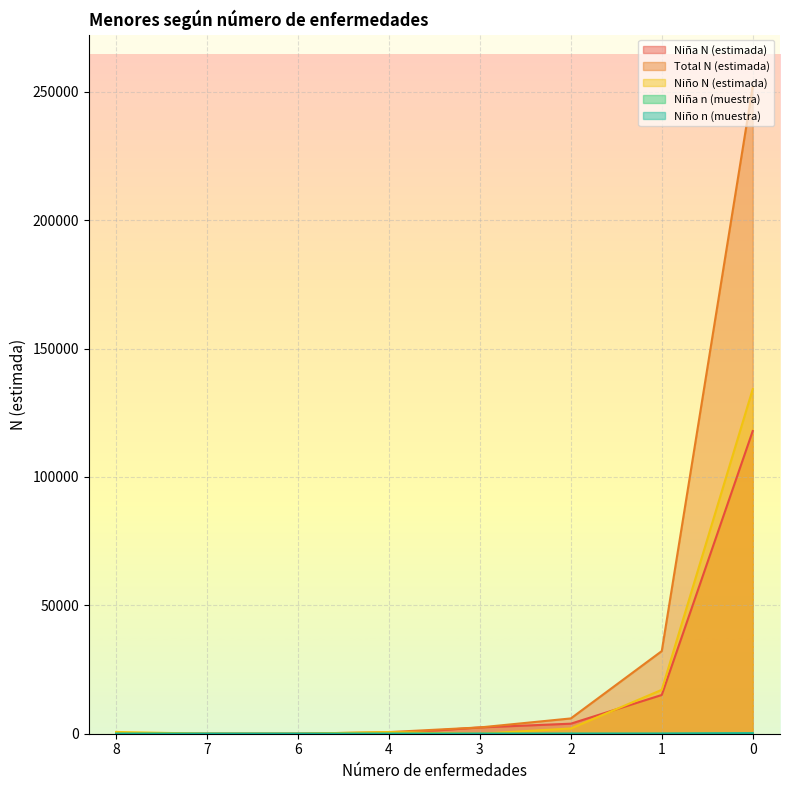

What is the value of the Total N (estimada) point at the 8th from the left?

252124